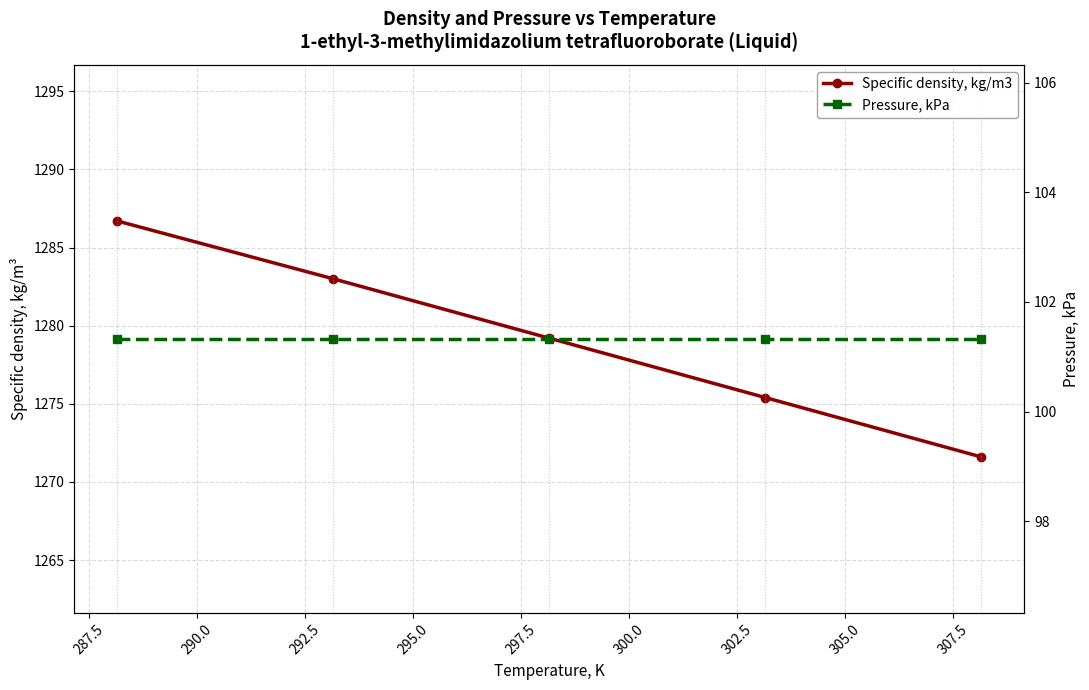

Which series has the largest range (max minus min)?

Specific density, kg/m3